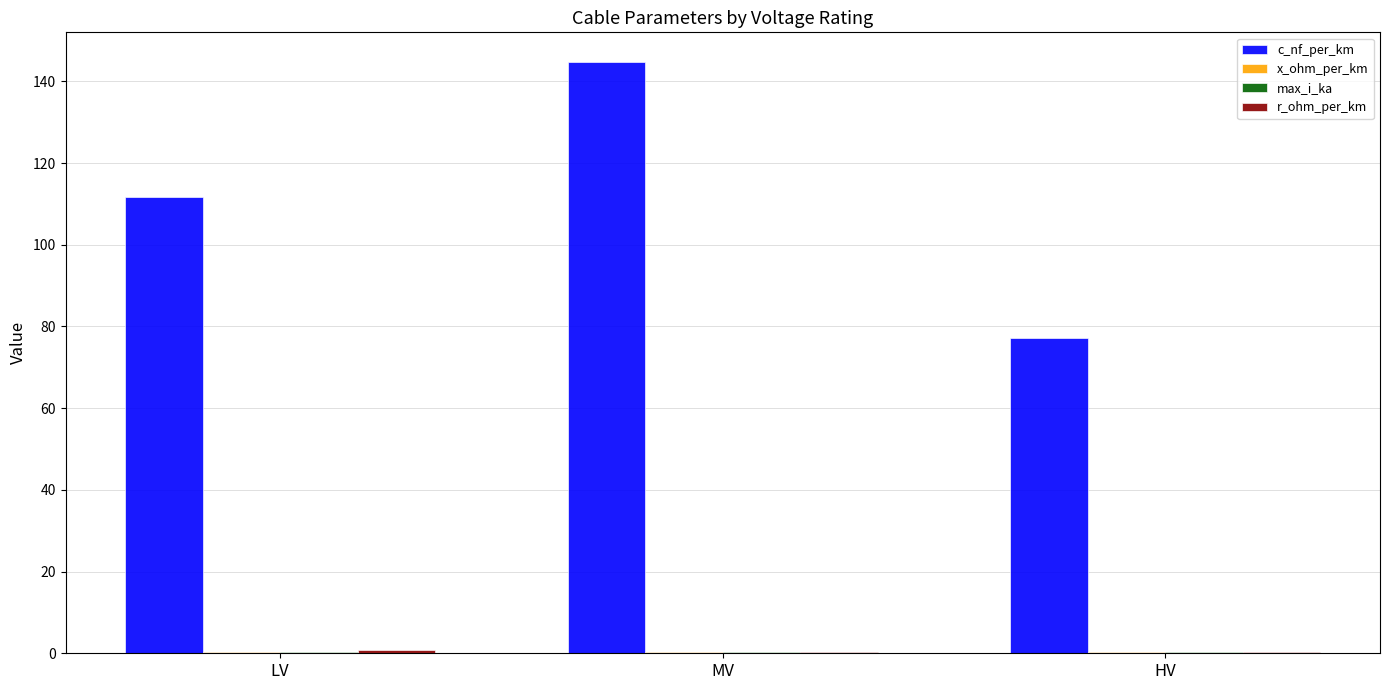

What is the total value across all series at MV?

145.7